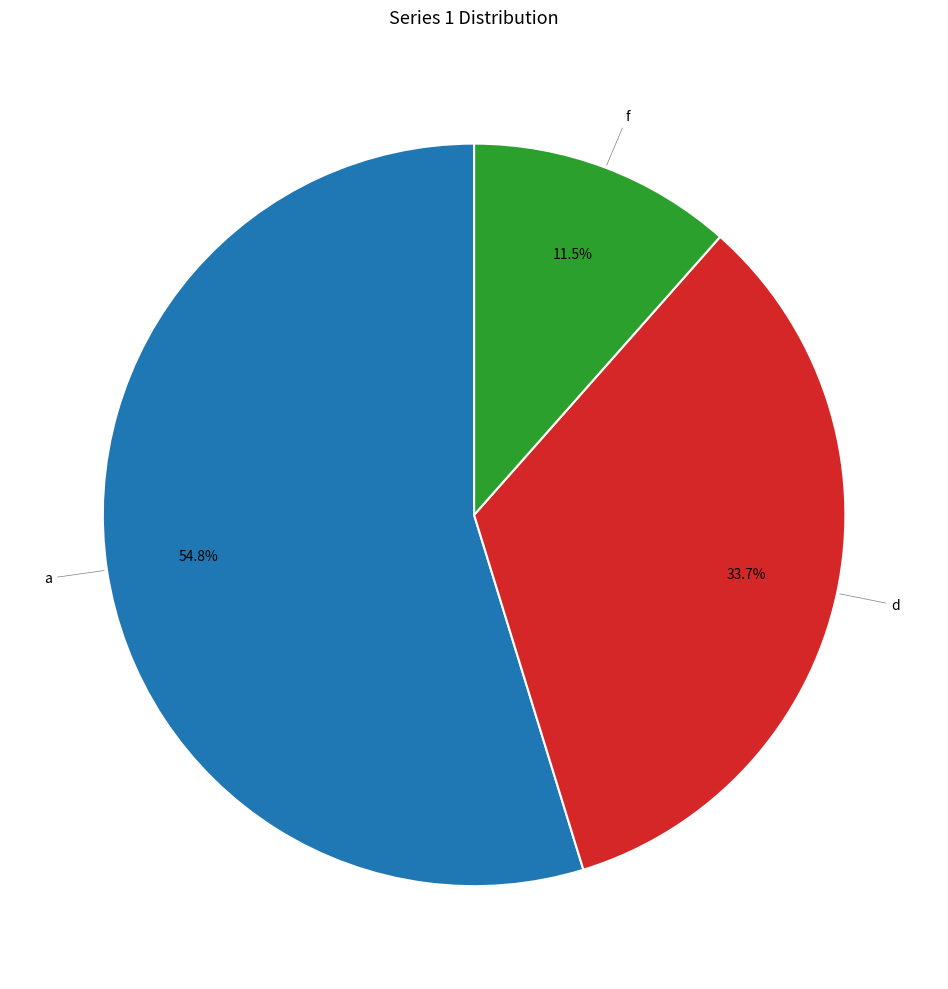

The a slice represents 46% of the pie. True or false?

False